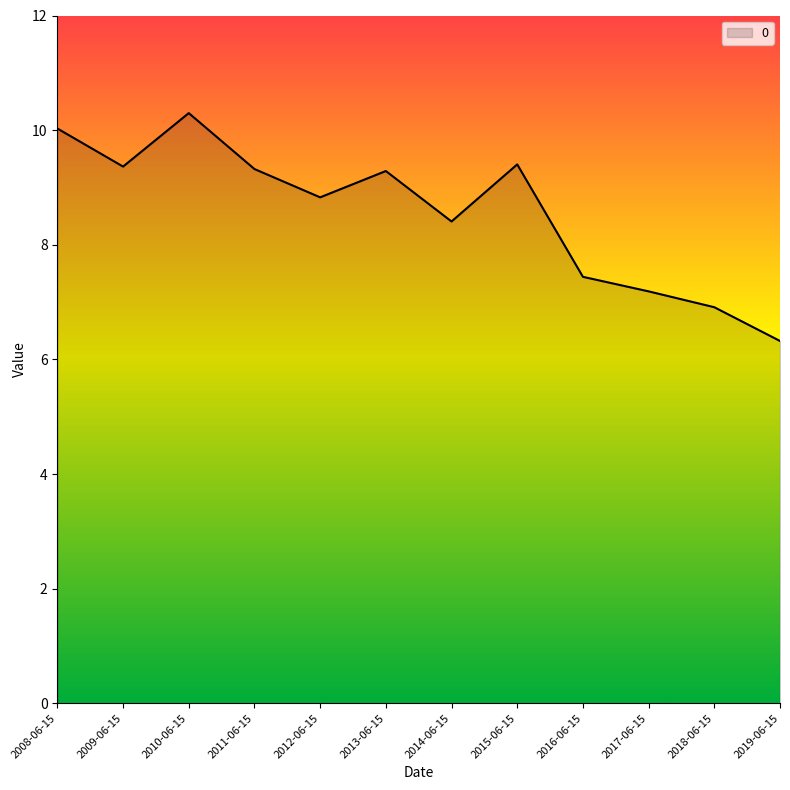

What is the change in value from 2012-06-15 to 2013-06-15?

+0.5